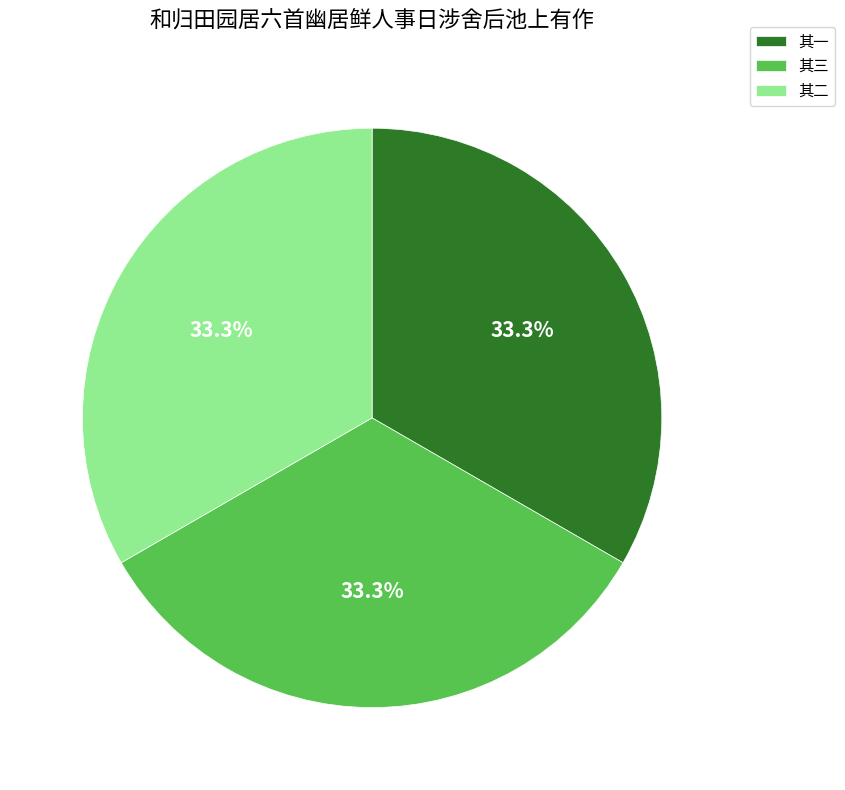

Is the sum of 其一 and 其二 greater than half?

Yes